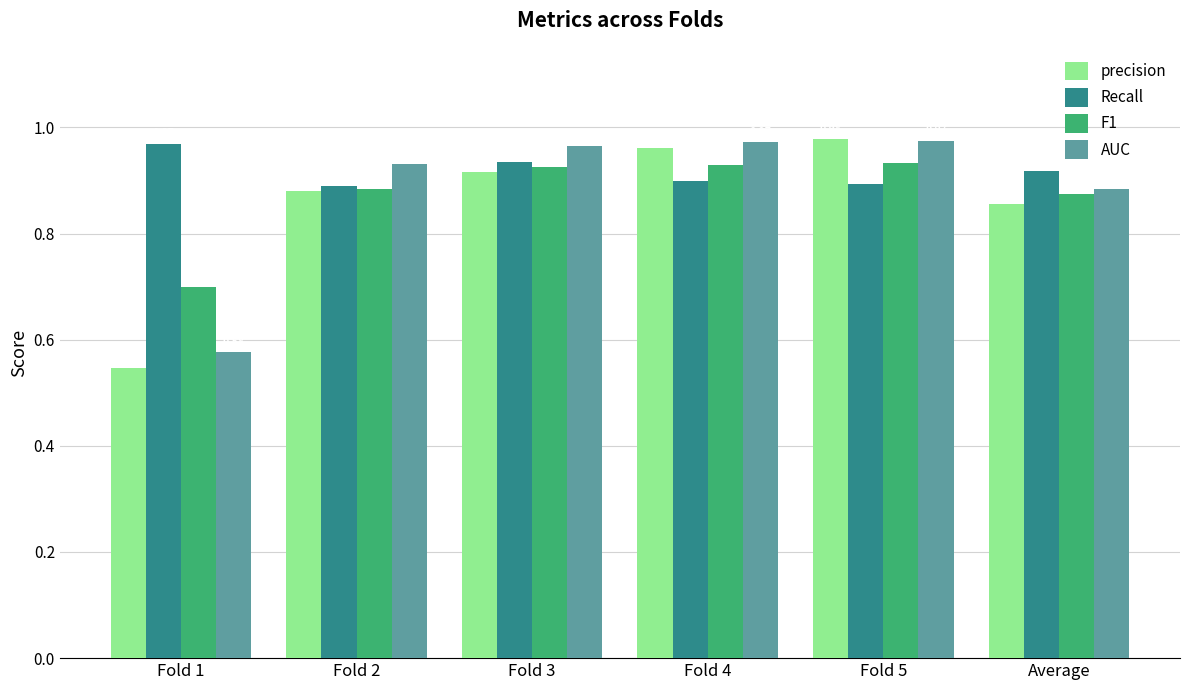

Between Fold 4 and Fold 5, which series saw the biggest shift?

precision